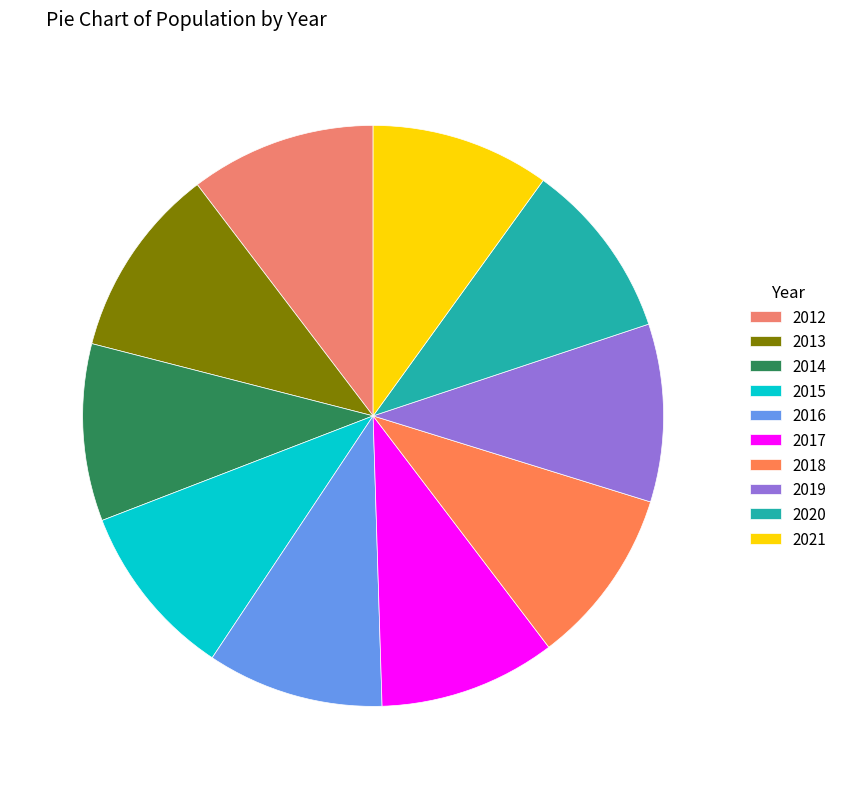

Combined, do 2020 and 2021 account for over 50%?

No